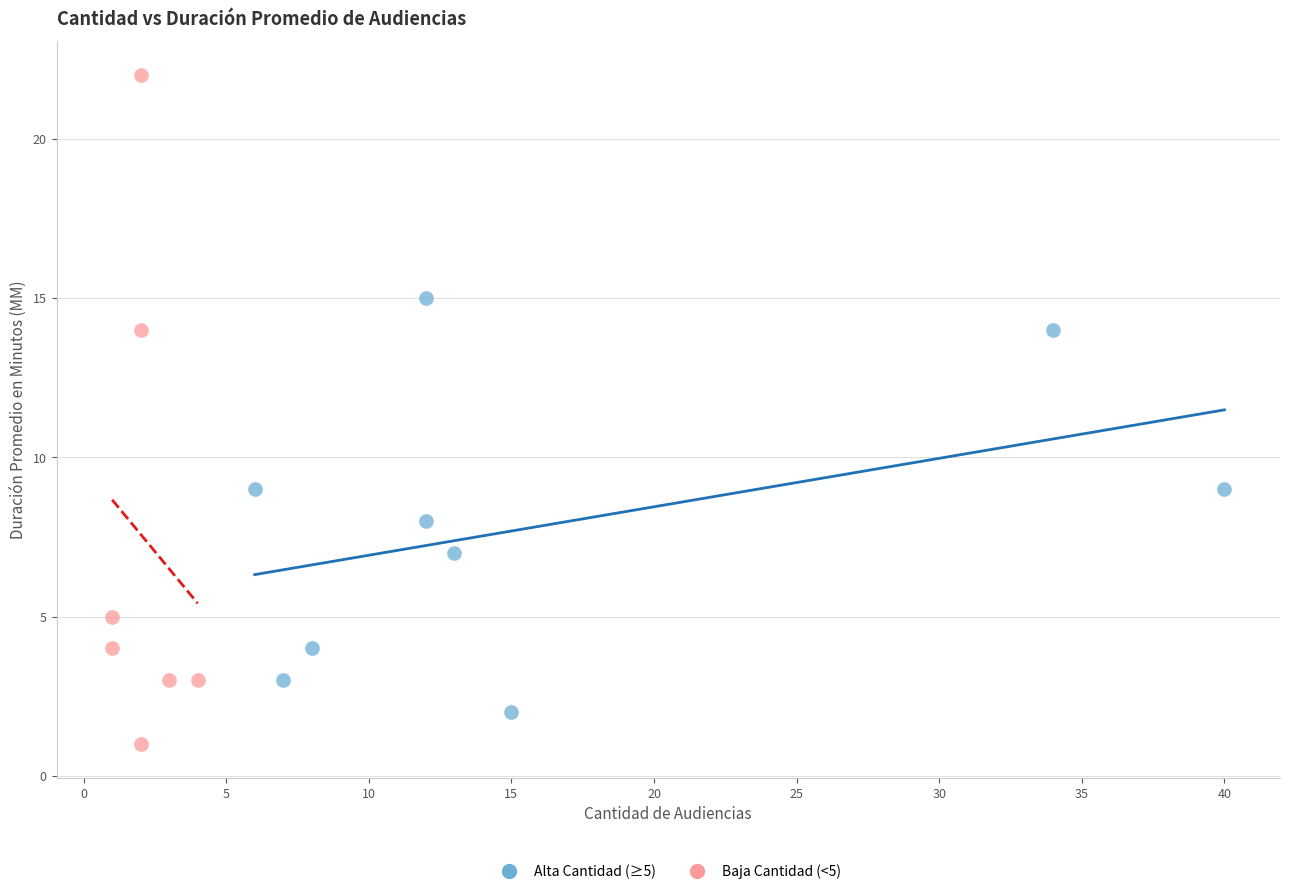

Which series contains the lowest Y value?

Baja Cantidad (<5)